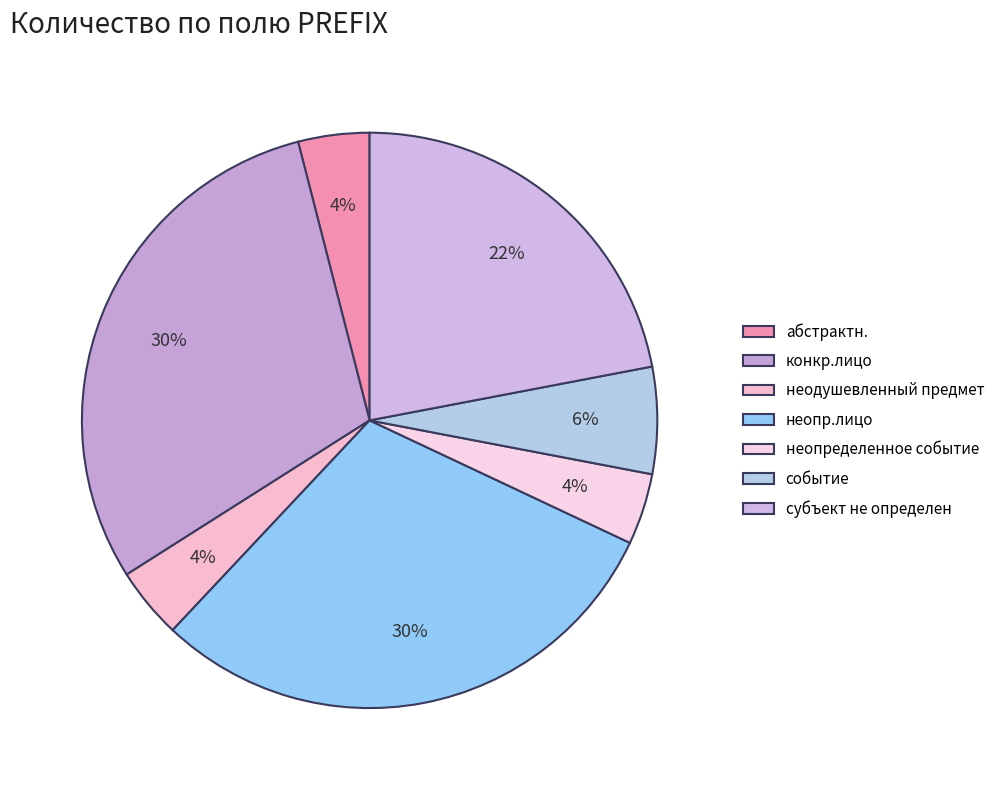

The абстрактн. slice represents 4% of the pie. True or false?

True